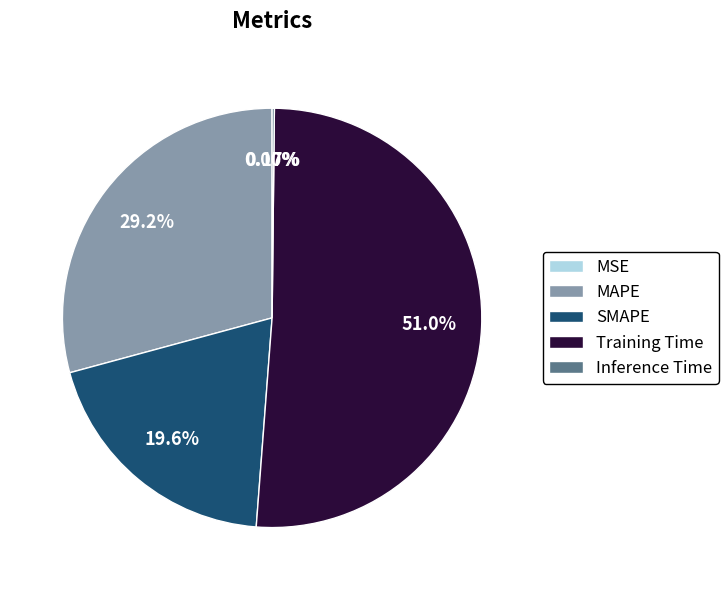

Is there any slice that represents more than half of the pie?

Yes